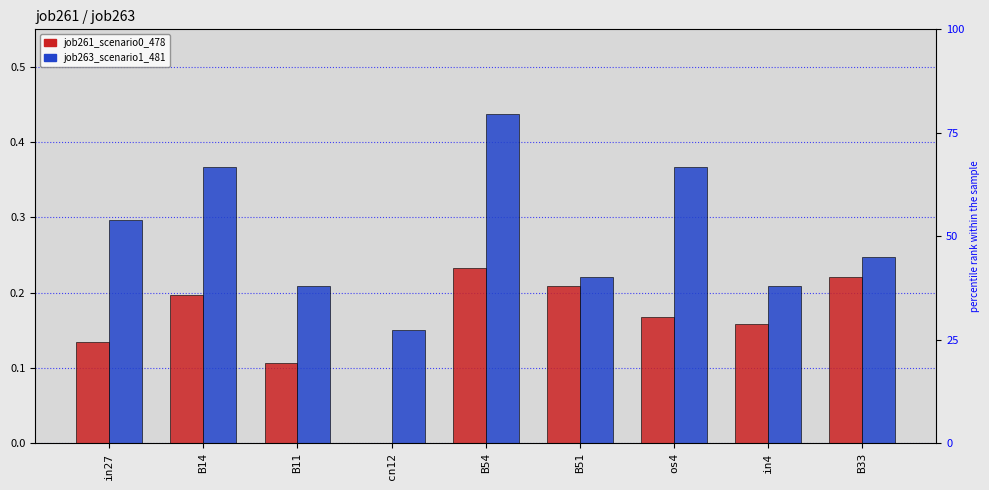

What is the label of the 8th bar from the left?

in4